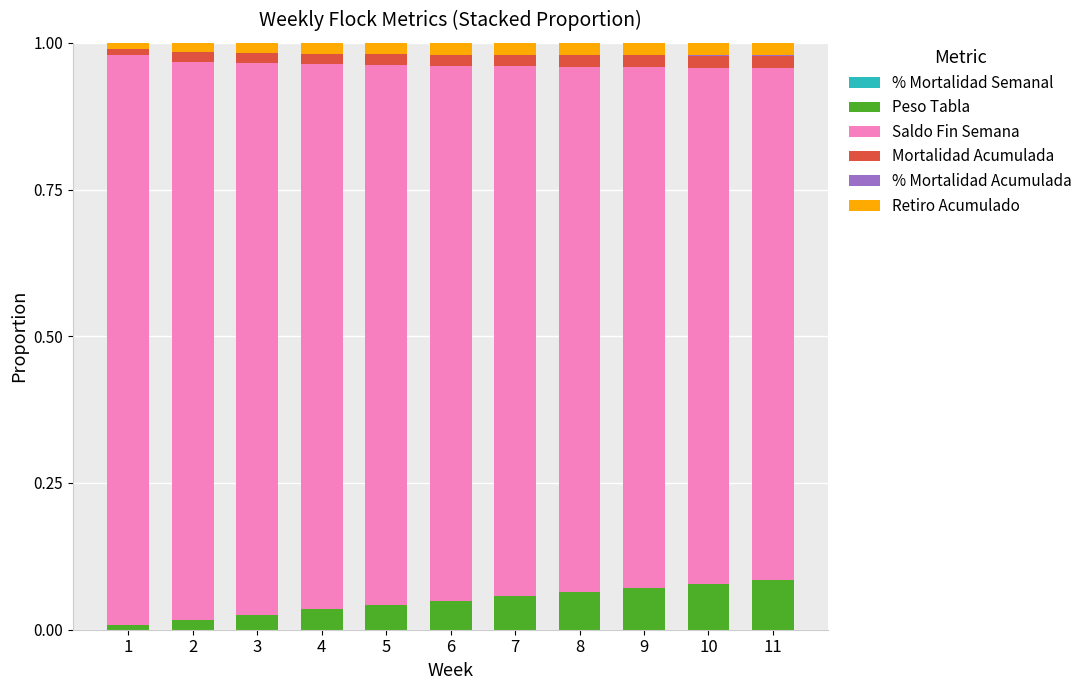

What is the total value across all series at 2?

1.0